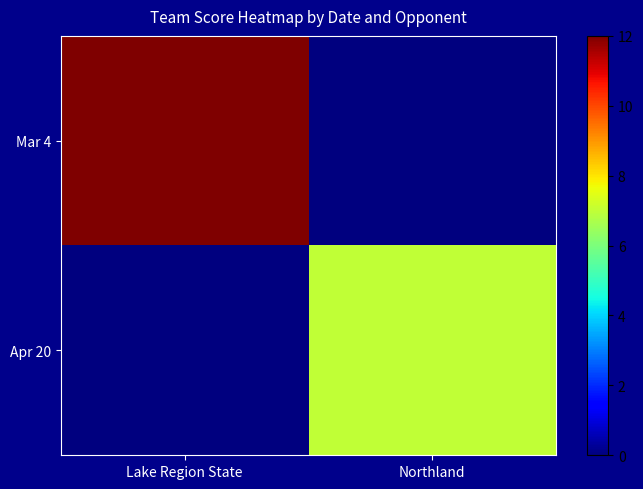

What is the total value across all series at Northland?

7